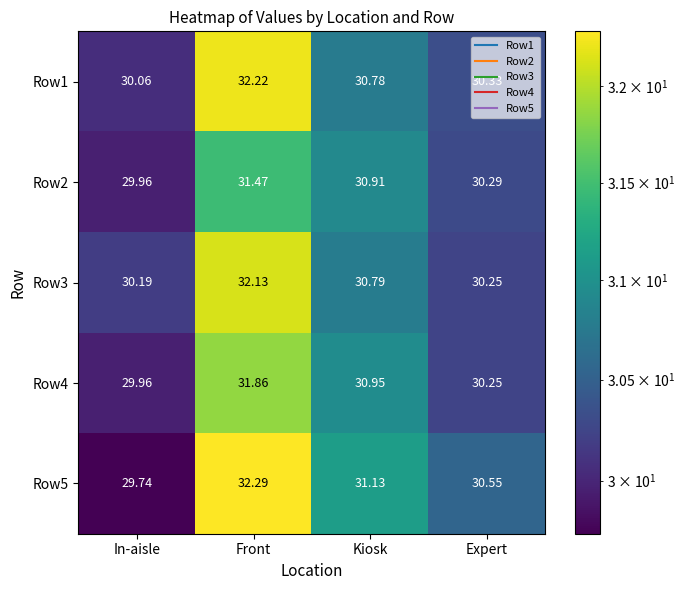

Which category has the lowest value across all series?

In-aisle